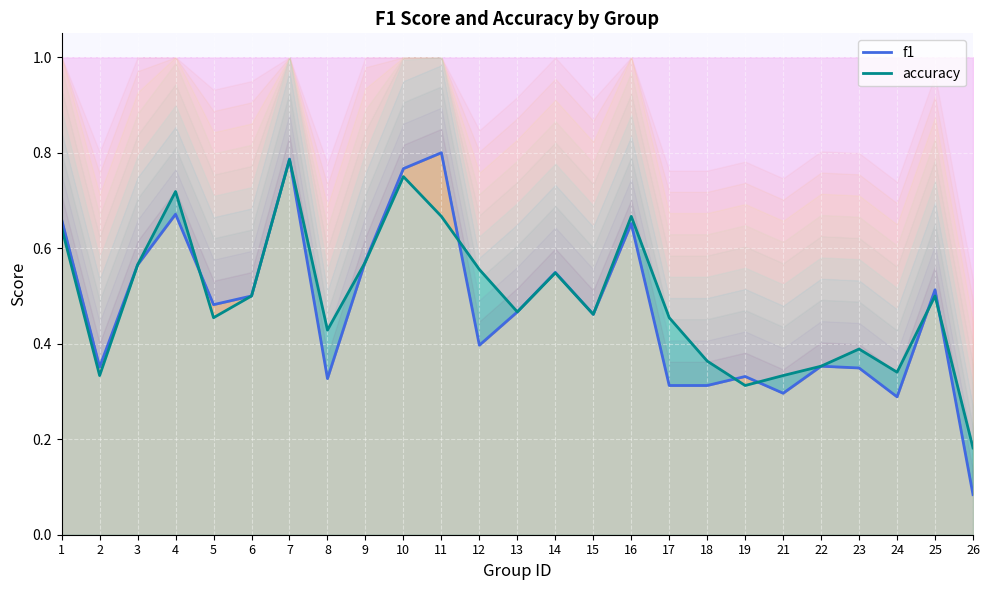

List the series in order of their overall mean, lowest first.

f1, accuracy